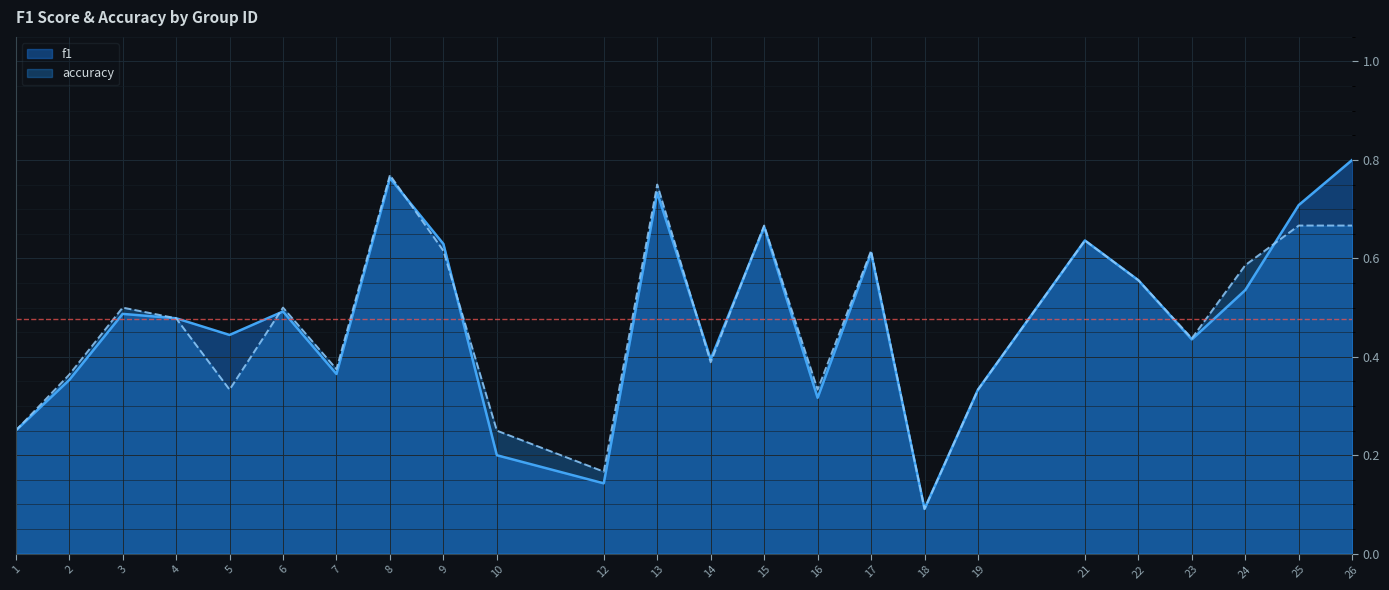

At which label is accuracy closest to 0?

18